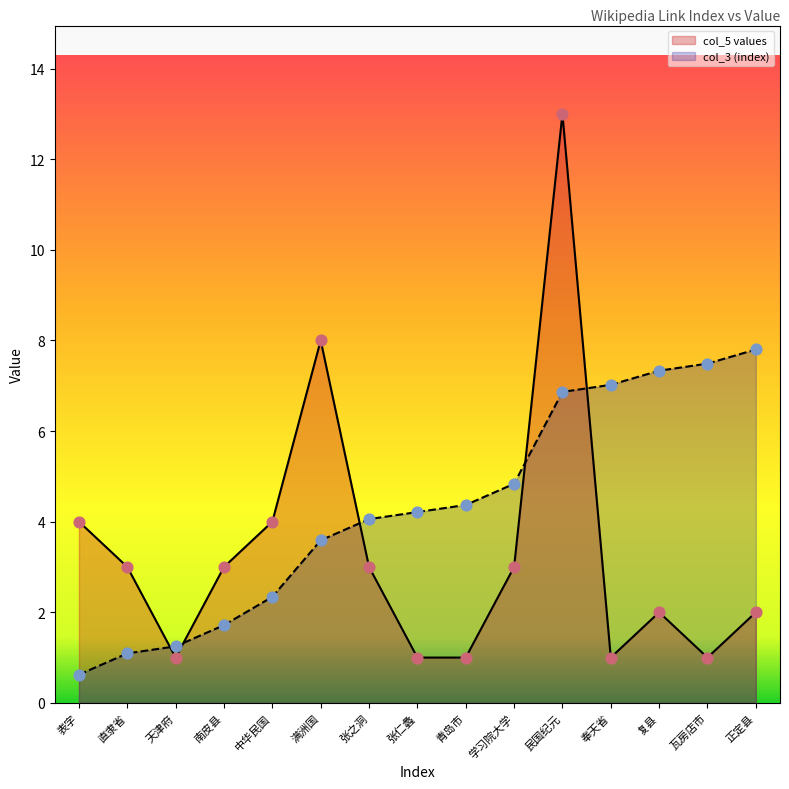

At which category is the sum across all series the highest?

民国纪元